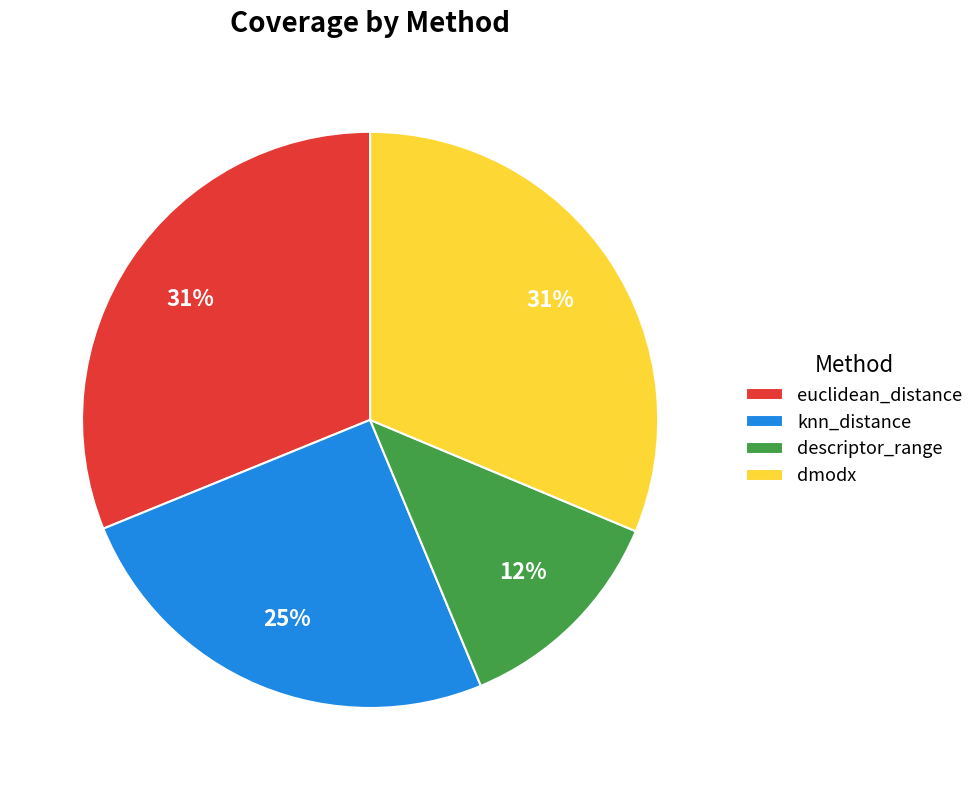

To the nearest percent, what is the difference between the knn_distance and dmodx slice percentages?

6%